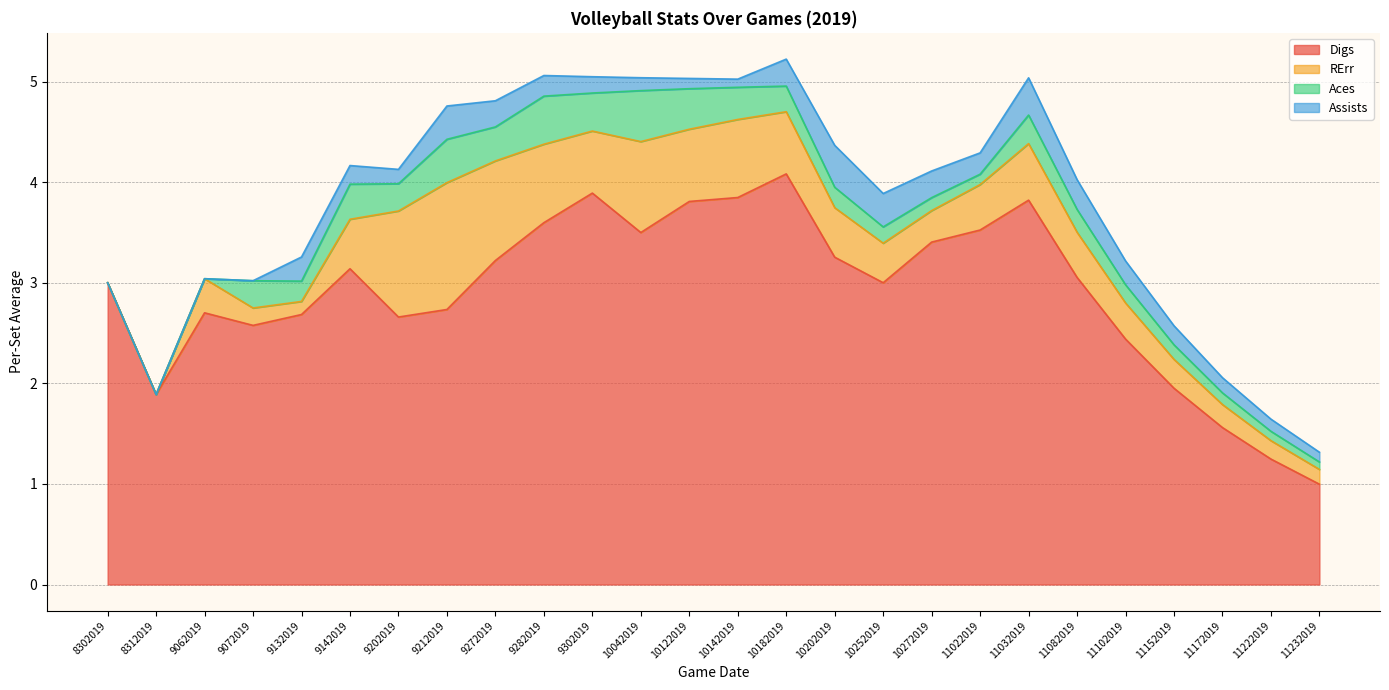

Which has a higher value, 9302019 or 9272019?

9302019